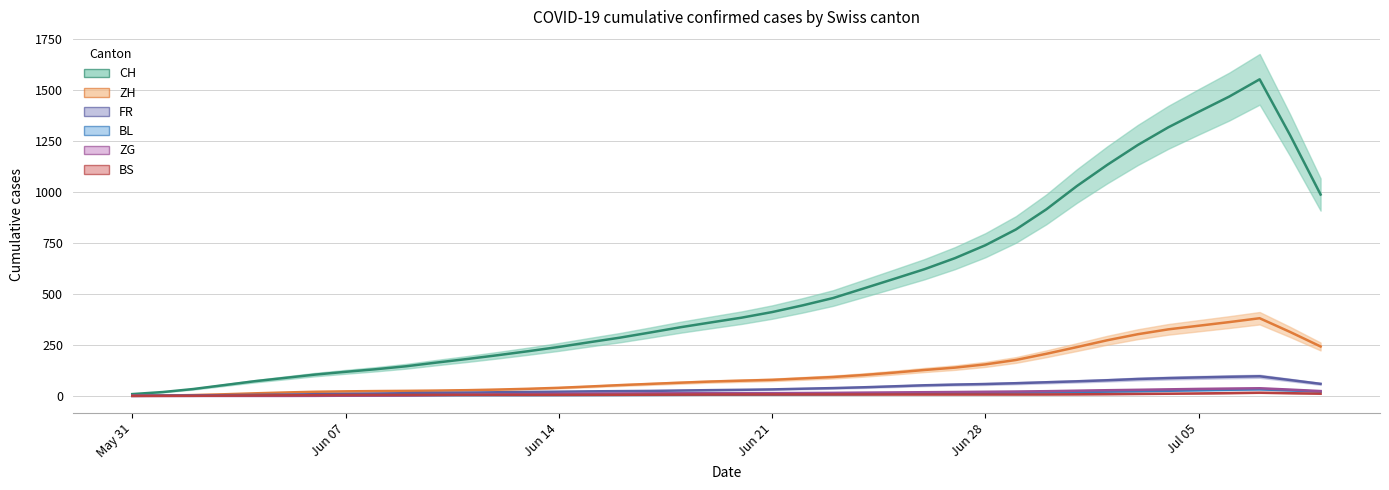

True or false: ZH and CH cross at least once.

False